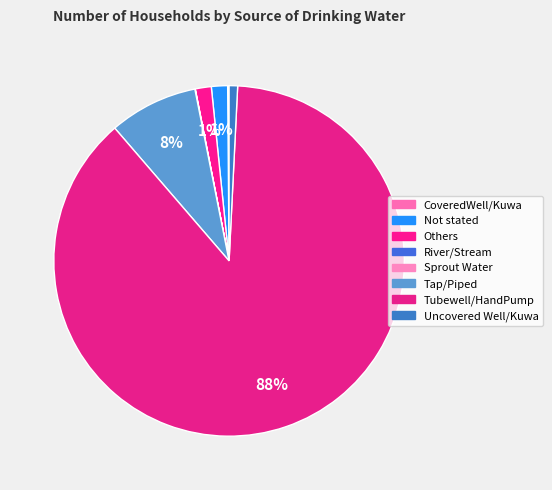

To the nearest percent, what is the combined percentage of Uncovered Well/Kuwa and Others?

2%